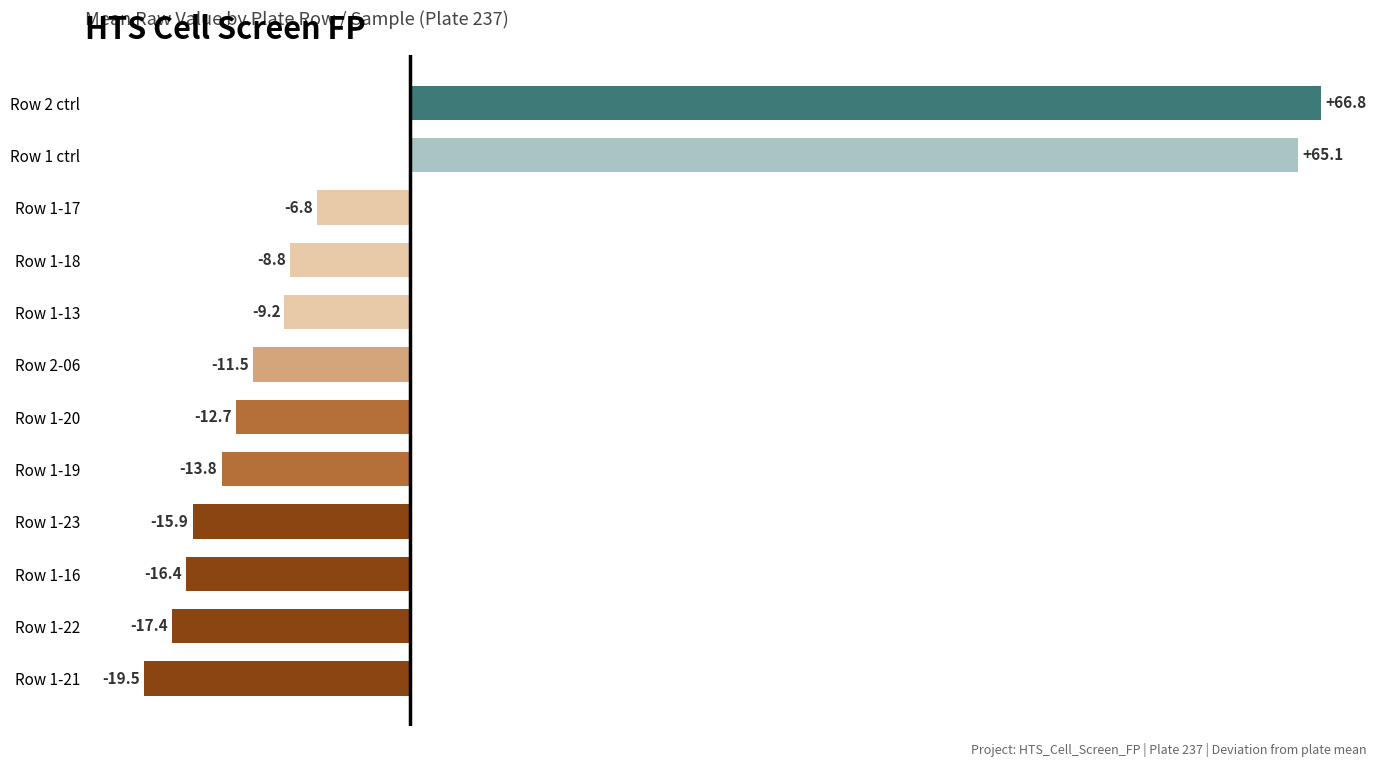

What is the sum of the values at Row 1-18 and Row 1-16?

-25.2